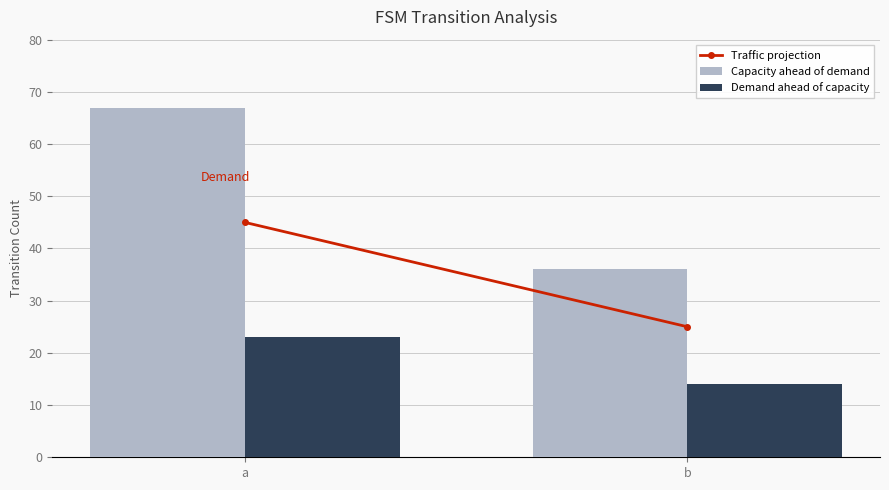

What is the average value of the Capacity ahead of demand series?

52